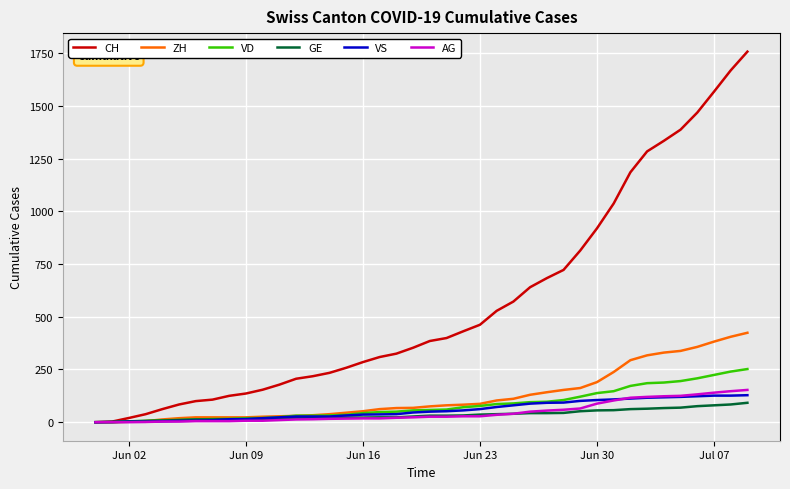

Which series has the largest range (max minus min)?

CH